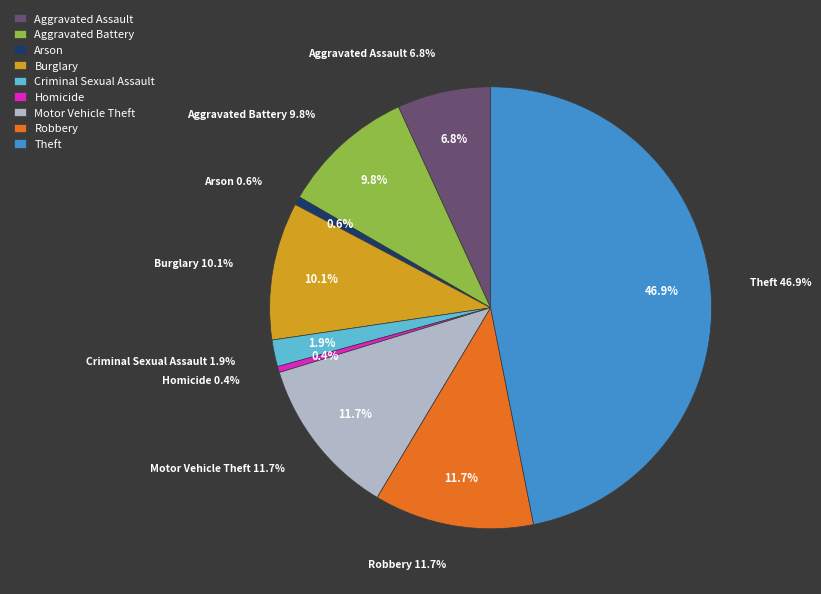

Which category has the biggest portion of the pie?

Theft